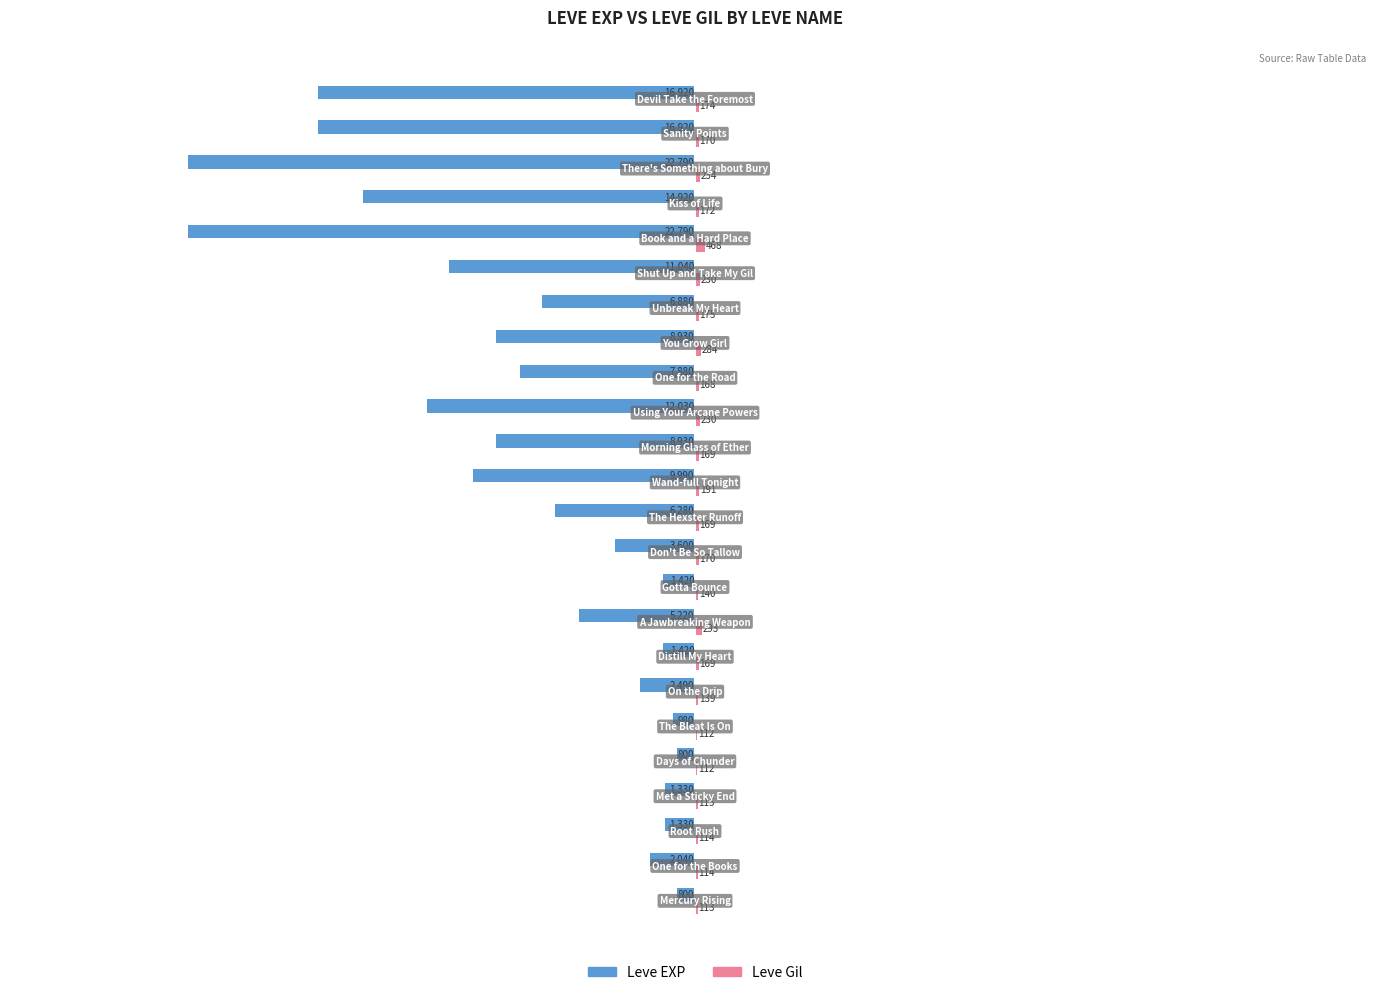

What is the highest value of the Leve EXP series?

-800